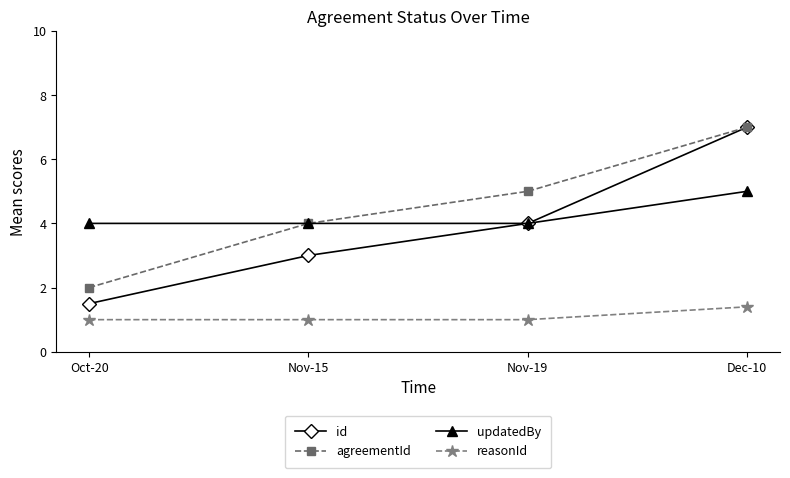

What is the difference between the highest and lowest values at Nov-15?

3.0